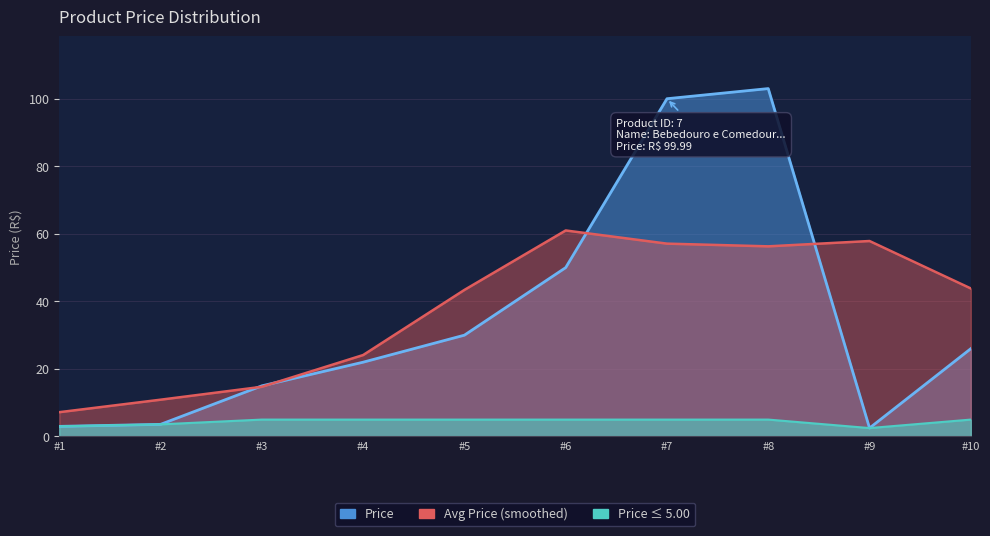

What is the approximate value at #9?

2.5